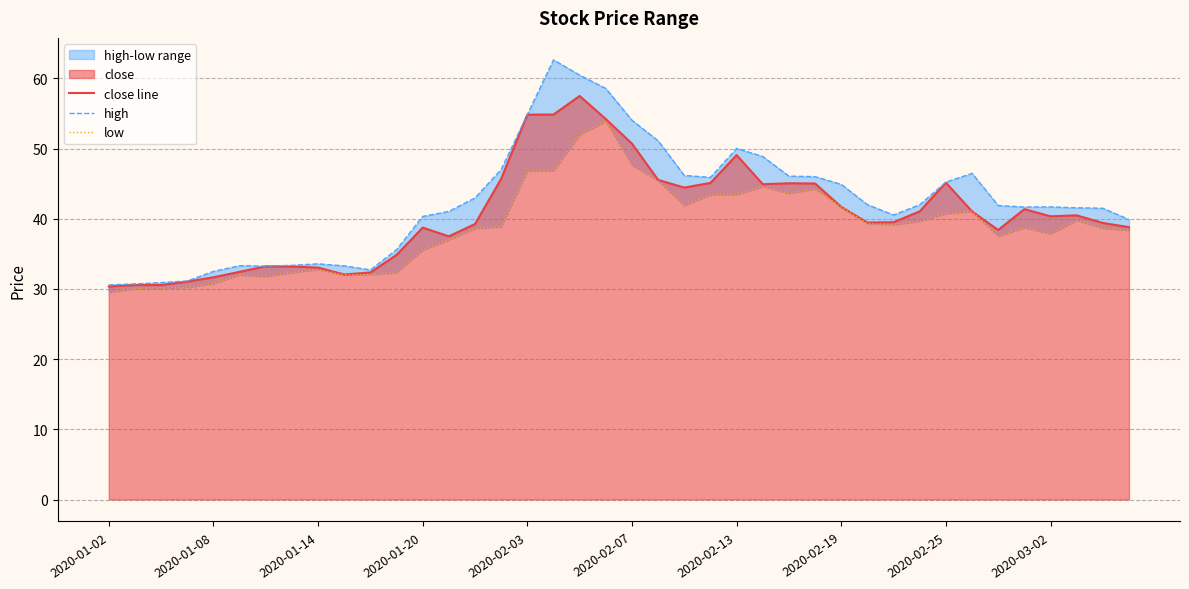

Reading left to right, what are all the values shown in this chart?

close line: 30.4	30.6	30.6	31.0	31.7	32.4	33.2	33.2	33.0	32.1	32.3	34.8	38.7	37.5	39.2	45.7	54.8	54.8	57.5	54.2	50.7	45.5	44.4	45.1	49.1	44.9	45.1	45.0	41.7	39.5	39.5	41.1	45.1	41.0	38.4	41.4	40.3	40.5	39.4	38.8
high: 30.6	30.7	30.9	31.1	32.5	33.3	33.3	33.4	33.6	33.3	32.7	35.6	40.3	41.0	43.0	47.0	54.8	62.6	60.5	58.6	54.0	51.1	46.2	45.9	50.0	48.9	46.1	46.0	44.9	42.0	40.5	42.0	45.2	46.5	41.9	41.7	41.7	41.6	41.5	39.9
low: 29.5	30.0	30.1	30.2	30.8	32.0	31.8	32.3	32.8	32.0	32.1	32.3	35.5	37.0	38.6	38.9	46.8	46.8	51.9	53.9	47.6	45.4	41.9	43.4	43.4	44.6	43.6	44.3	41.7	39.3	39.2	39.6	40.7	41.0	37.5	38.7	37.8	39.8	38.7	38.4